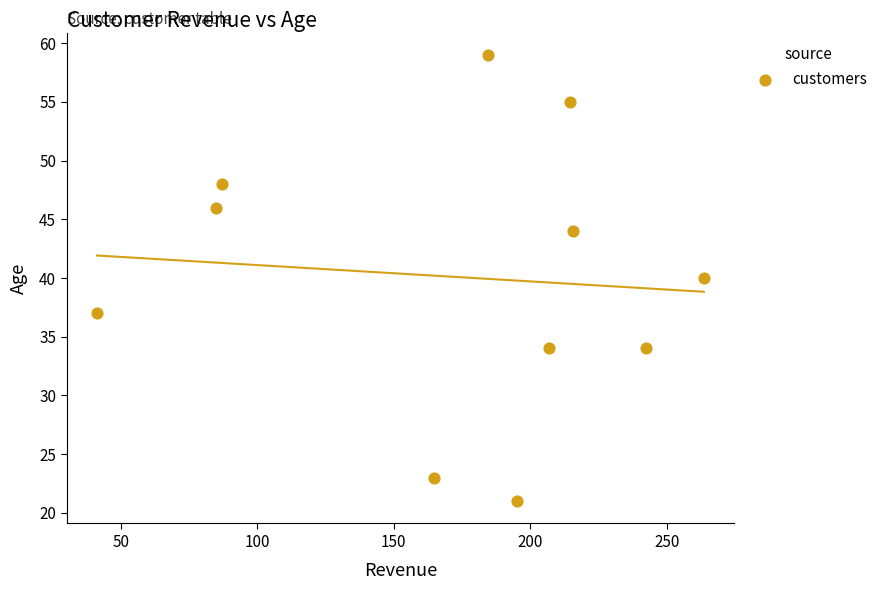

What is the range of Y values (max minus min)?

38